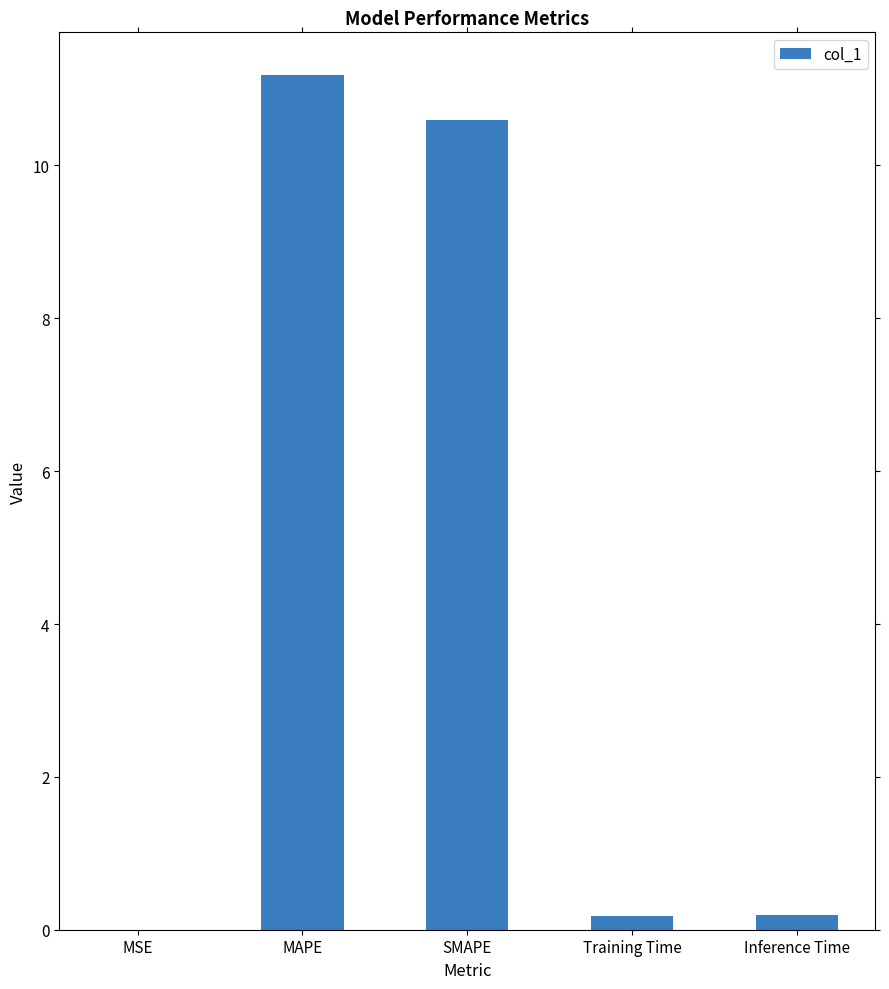

The value at Training Time is 0.2. True or false?

True